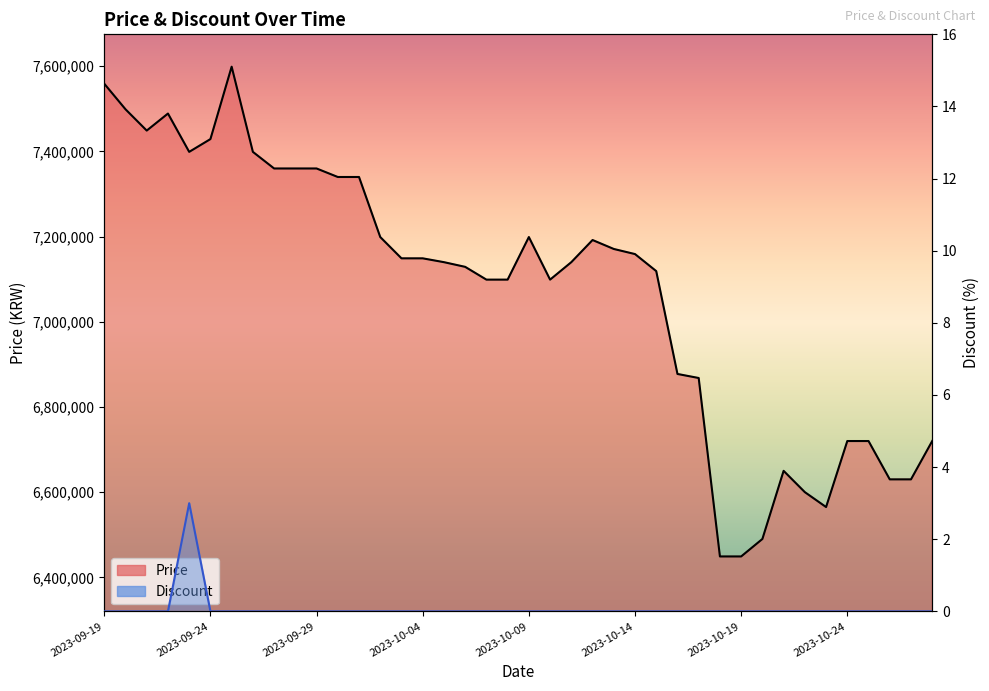

Rank the series by their maximum value, from highest to lowest.

Price, Discount